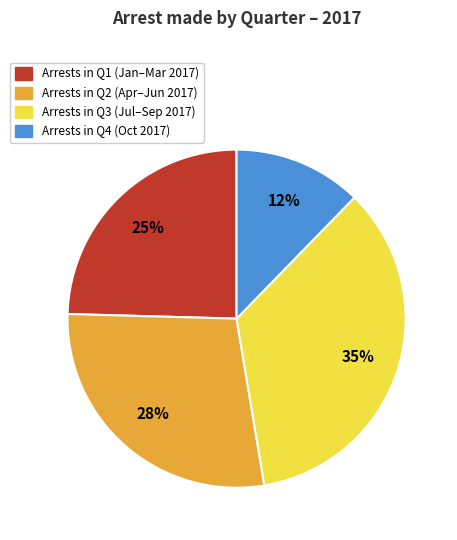

To the nearest percent, what is the average slice percentage?

25%